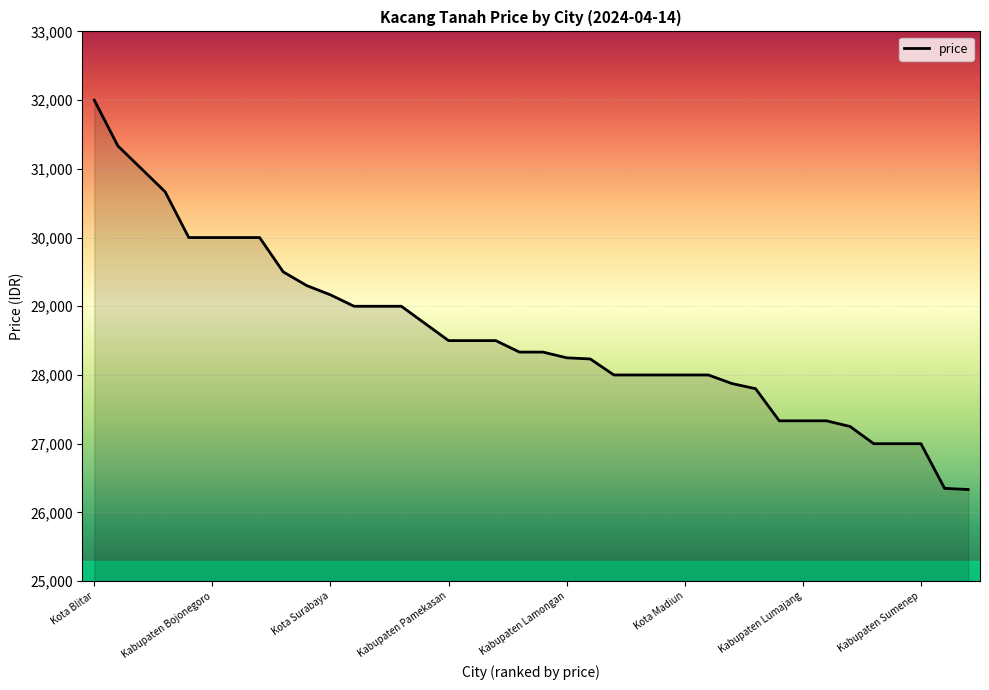

What is the greatest value displayed?

32000